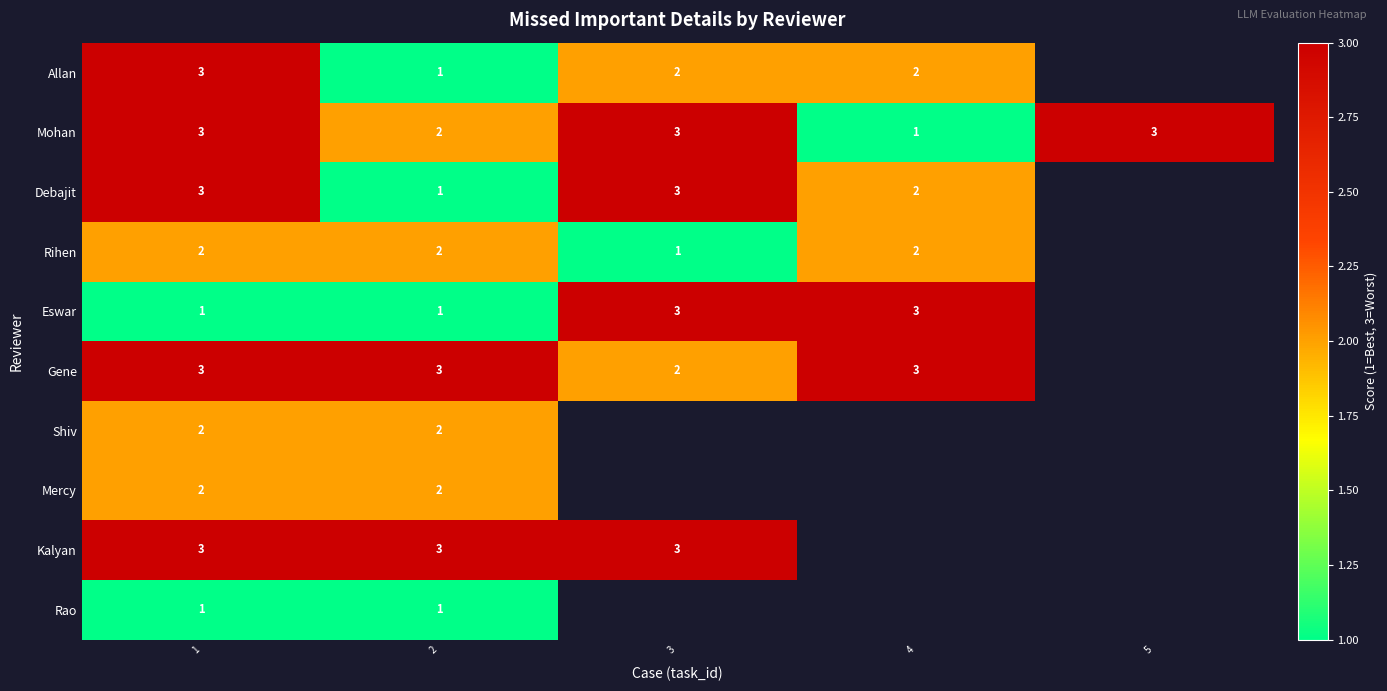

The value of Gene at 2 is 3. True or false?

True